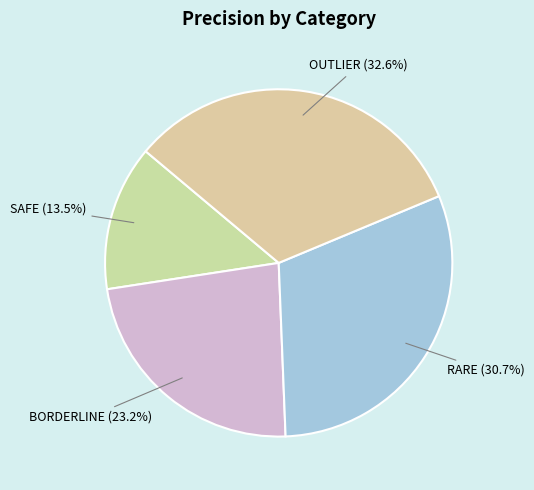

What is the largest slice in the pie chart?

OUTLIER